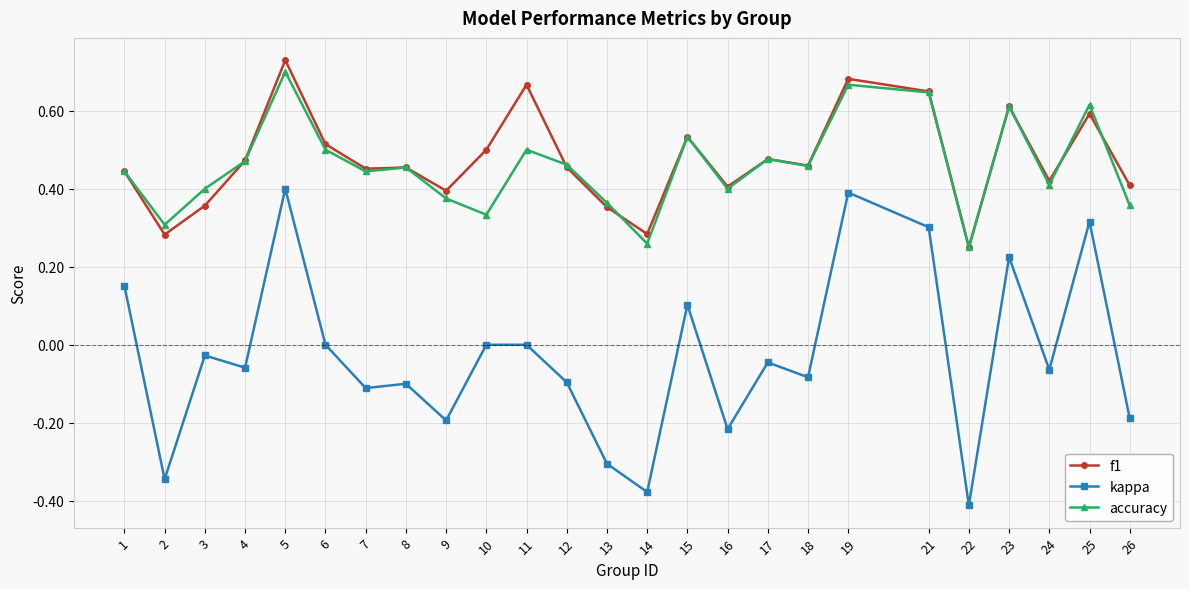

How many accuracy values are between 0 and 1?

25